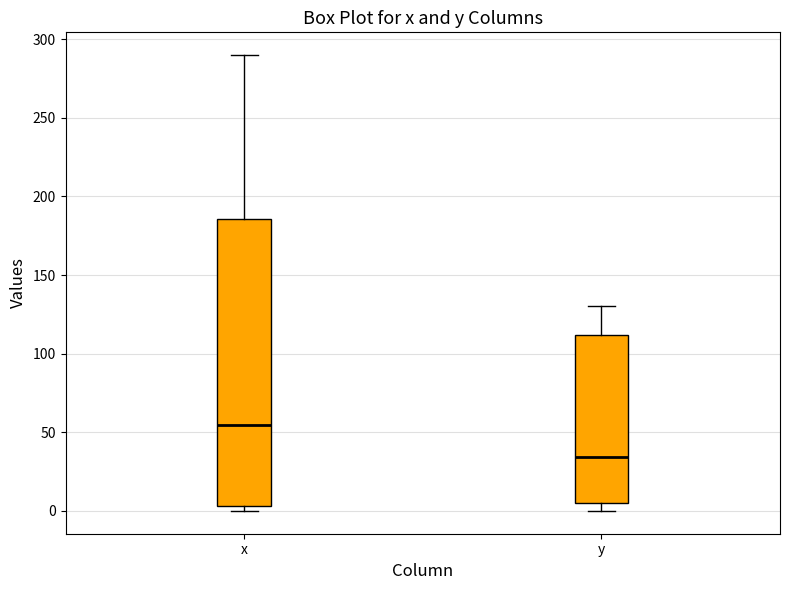

Where does the median line of the box for y sit on the y-axis? The values are not printed on the chart, so give them approximately, as read against the axis.

35